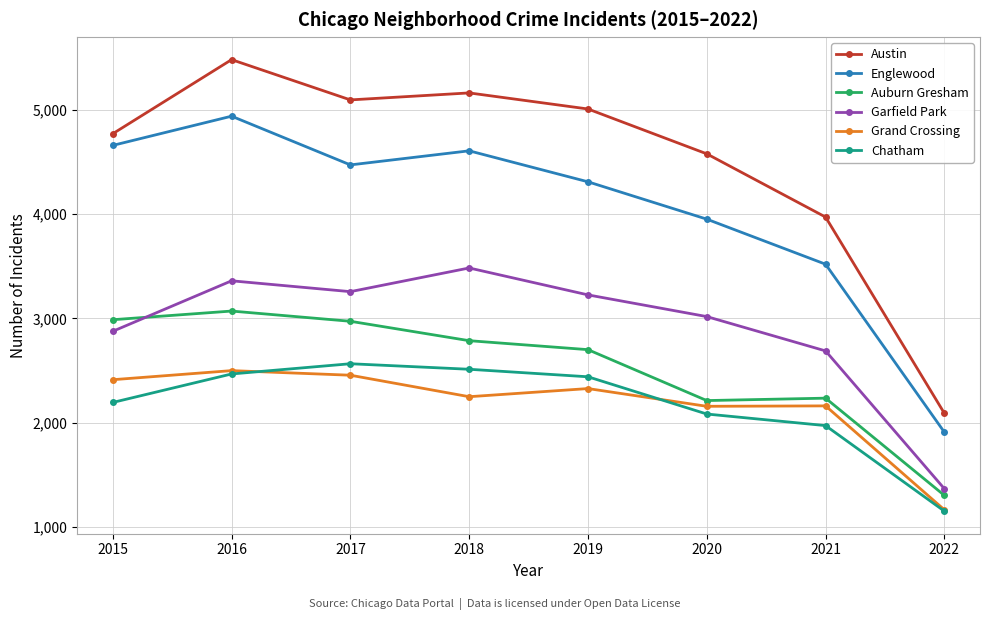

At how many categories does at least one series exceed 1471?

8